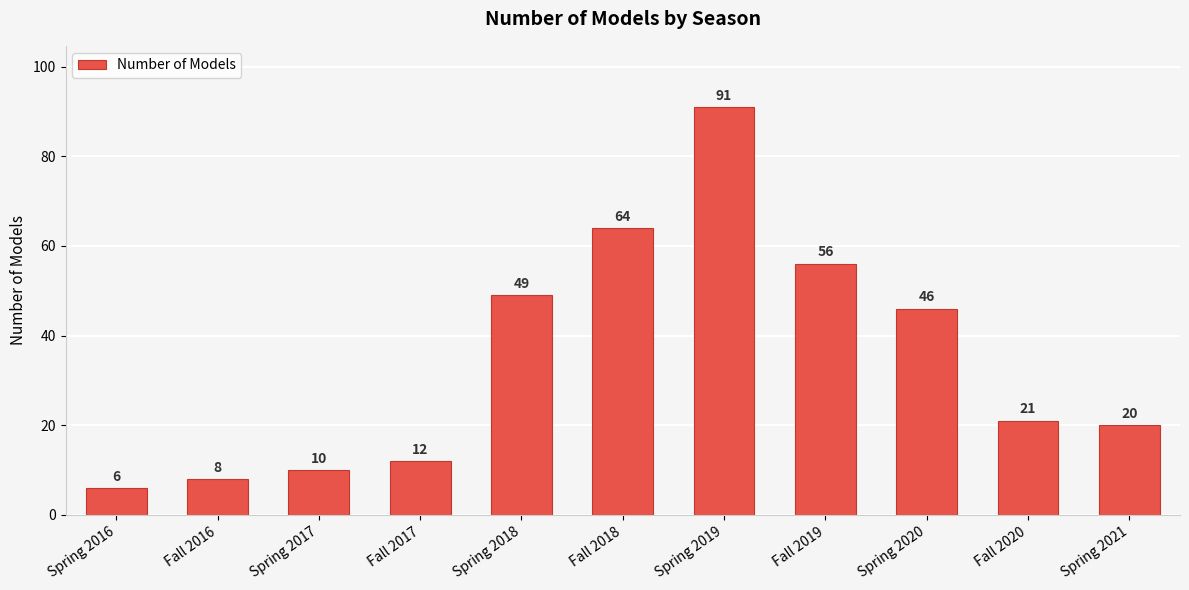

How many bars are there in total?

11